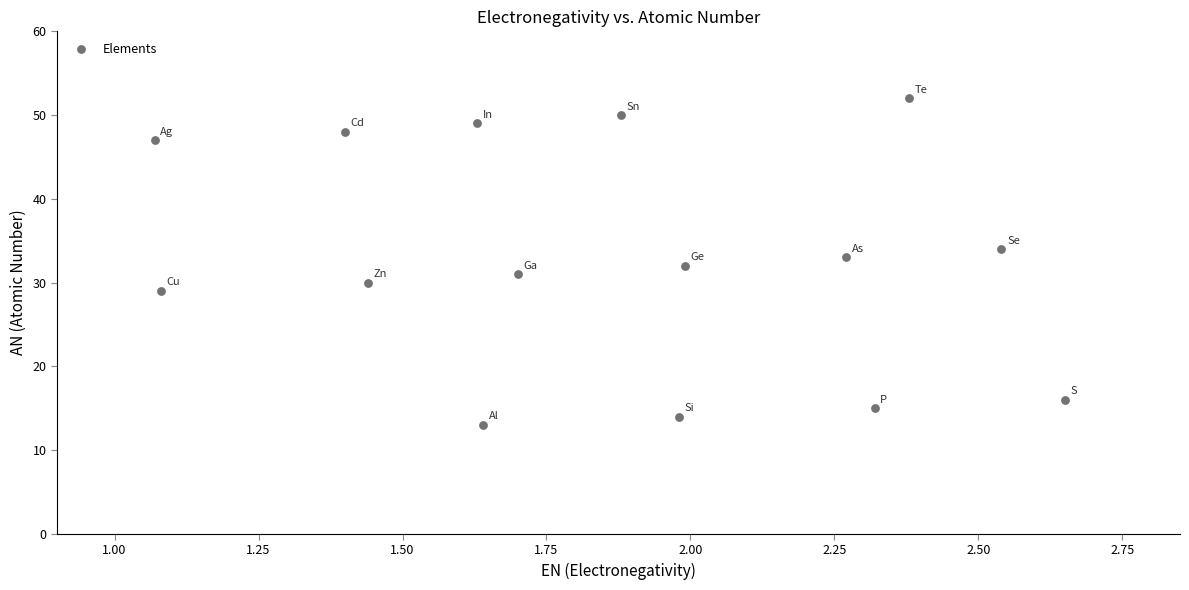

What is the range of Y values (max minus min)?

39